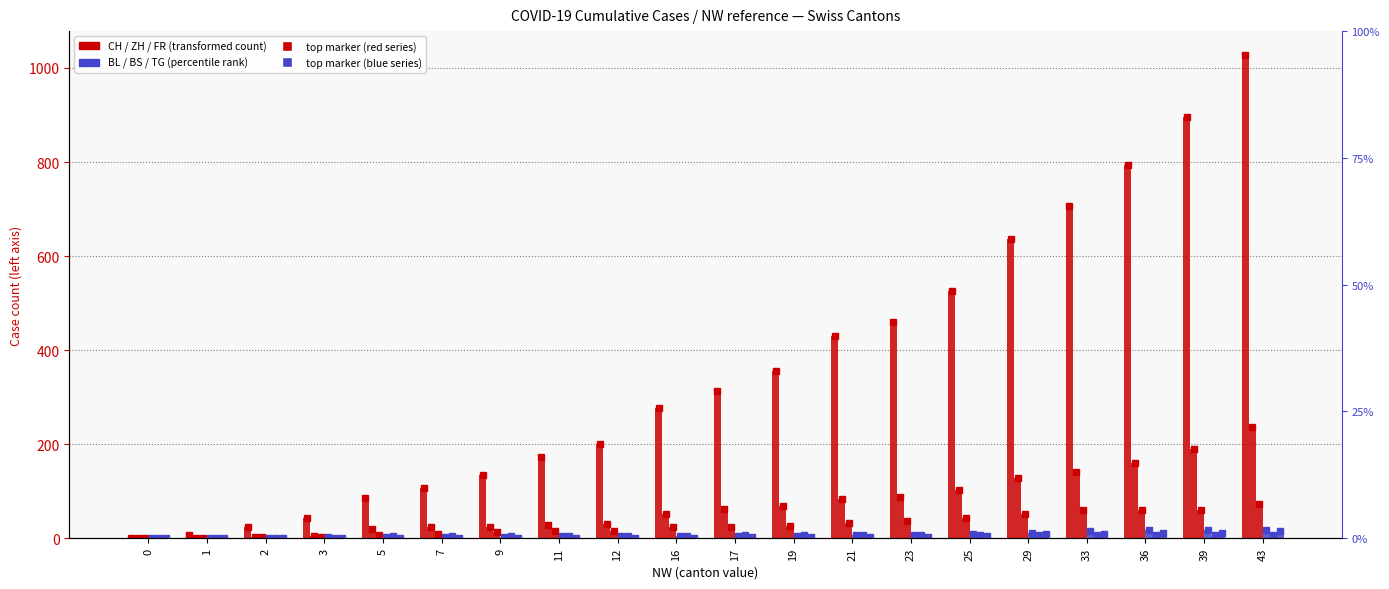

At which label does CH first exceed 312?

19